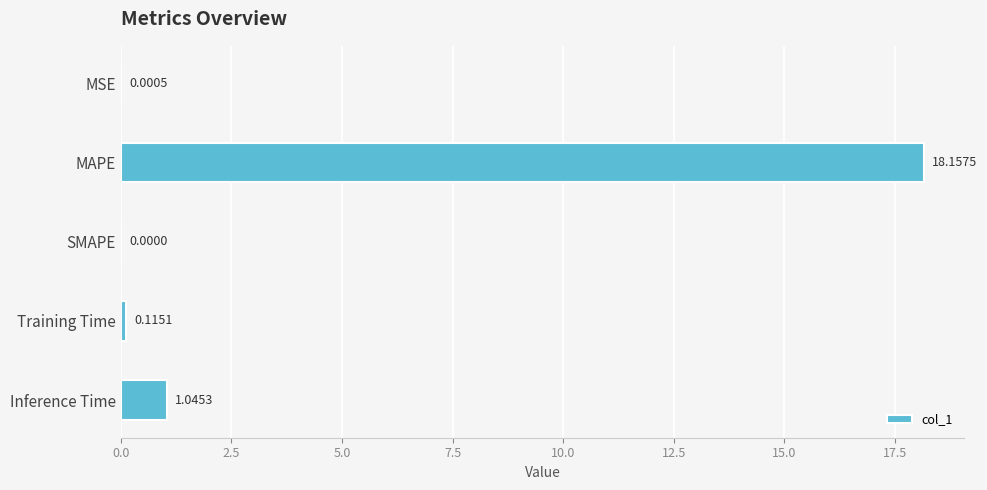

Which category has the highest value across all series?

MAPE